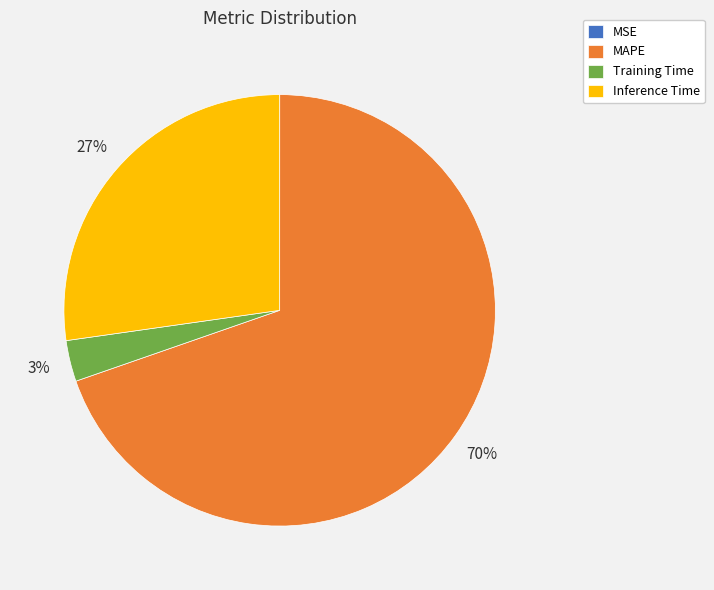

What is the largest slice in the pie chart?

MAPE